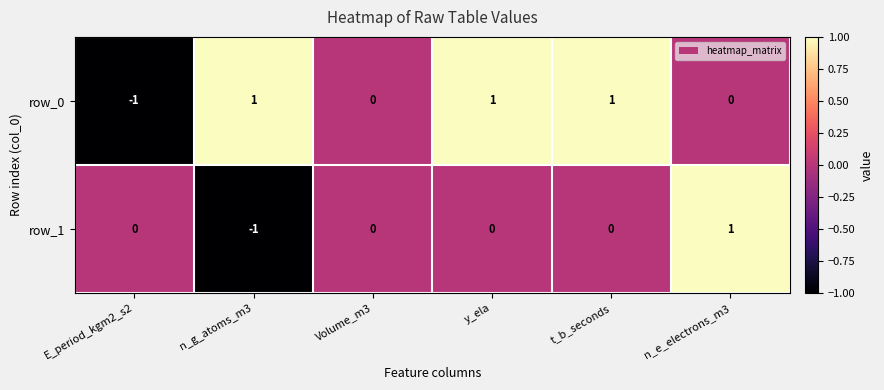

How many categories are shown in the chart?

6